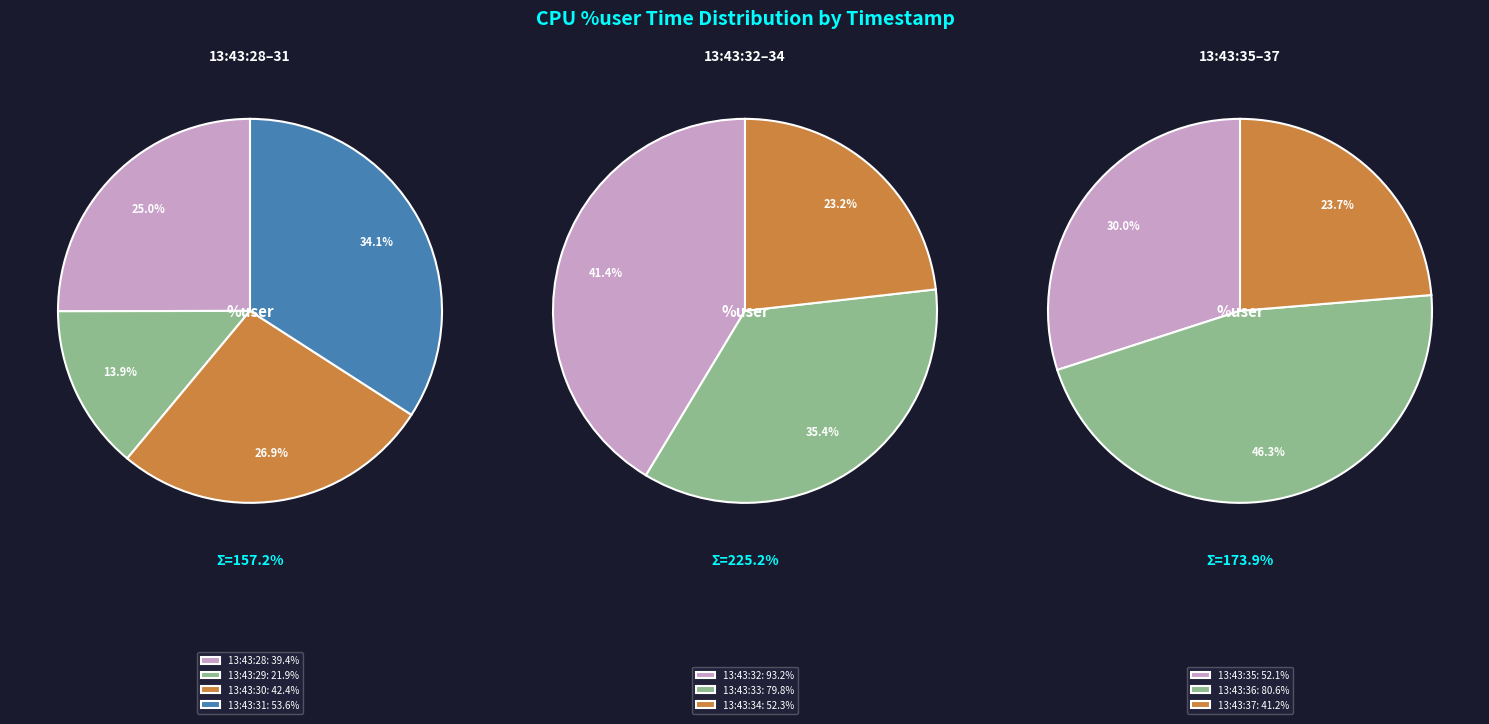

Between 13:43:30 and 13:43:36, which is larger?

13:43:36